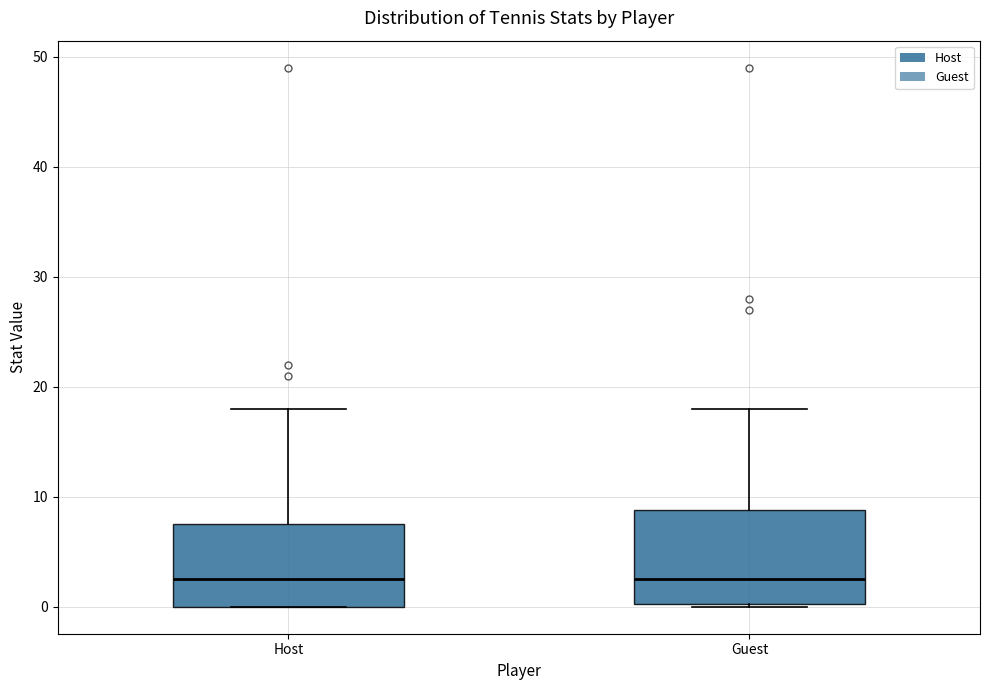

Reading left to right, transcribe this box plot: for each box, give where its median line is, the range the box spans, and where its two whiskers end, as read against the y-axis. The values are not printed on the chart, so give them approximately, as read against the axis.

Host: median 3, box 0 to 8, whiskers 0 to 18
Guest: median 3, box 0 to 9, whiskers 0 to 18